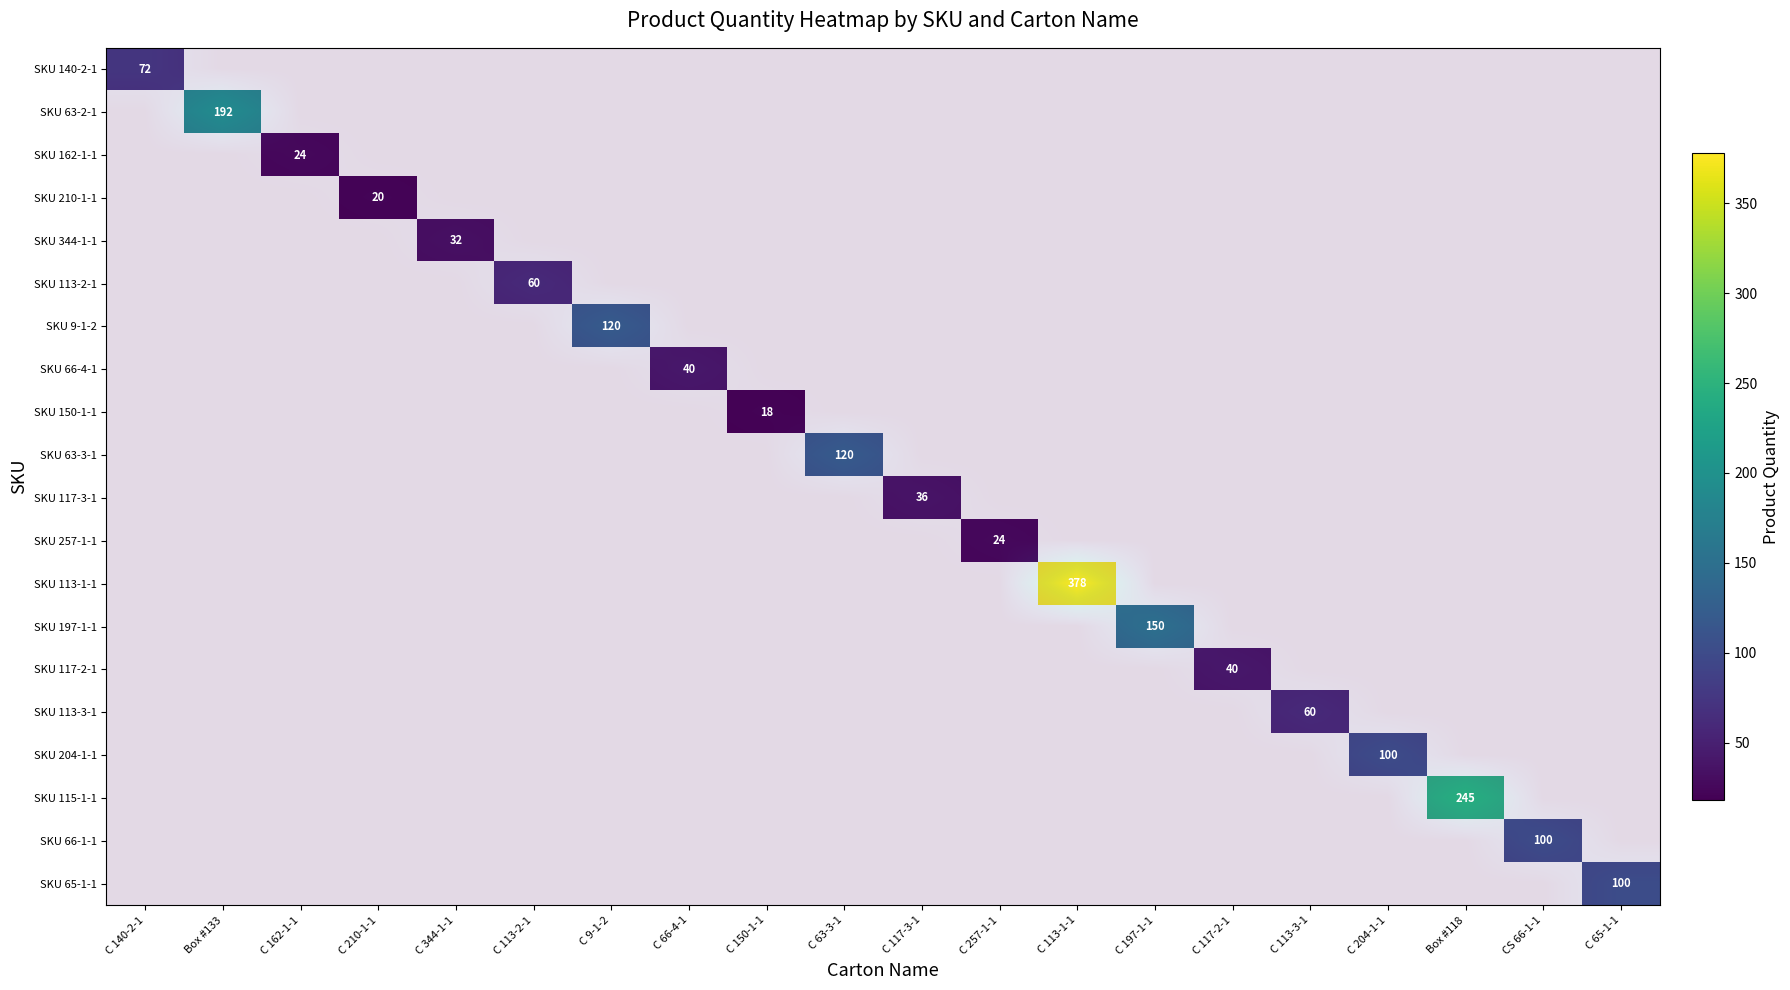

At how many categories does at least one series exceed 273?

1